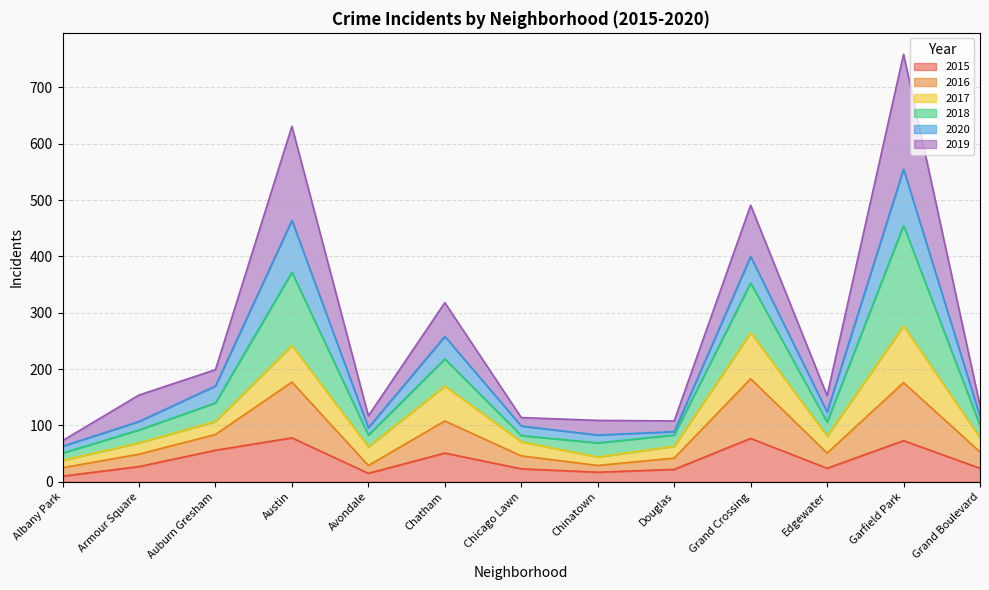

Is it true that 2015 equals 56 at Auburn Gresham?

True